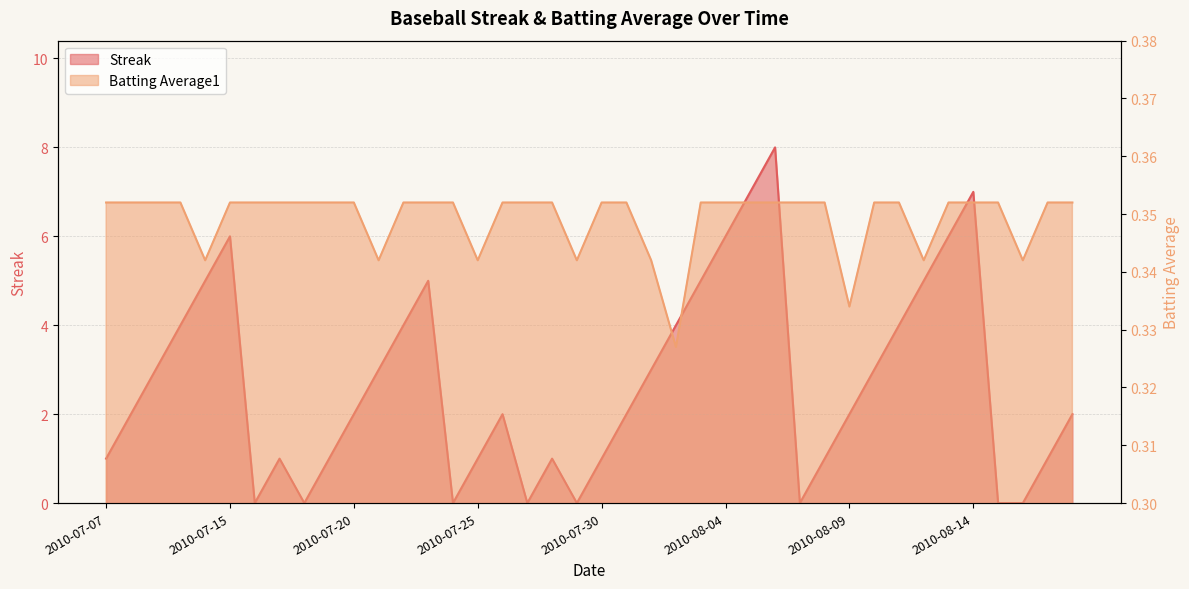

Reading left to right, what are all the values shown in this chart?

Streak: 1.0	2.0	3.0	4.0	5.0	6.0	0.0	1.0	0.0	1.0	2.0	3.0	4.0	5.0	0.0	1.0	2.0	0.0	1.0	0.0	1.0	2.0	3.0	4.0	5.0	6.0	7.0	8.0	0.0	1.0	2.0	3.0	4.0	5.0	6.0	7.0	0.0	0.0	1.0	2.0
Batting Average1: 0.4	0.4	0.4	0.4	0.3	0.4	0.4	0.4	0.4	0.4	0.4	0.3	0.4	0.4	0.4	0.3	0.4	0.4	0.4	0.3	0.4	0.4	0.3	0.3	0.4	0.4	0.4	0.4	0.4	0.4	0.3	0.4	0.4	0.3	0.4	0.4	0.4	0.3	0.4	0.4